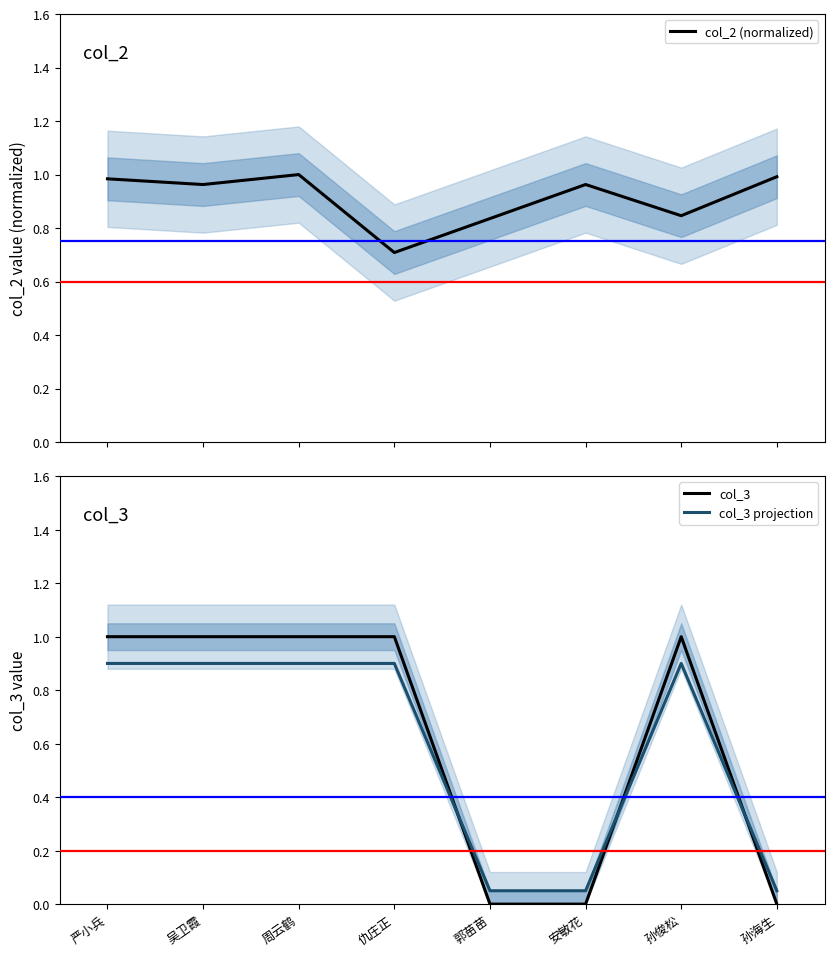

At how many categories does at least one series exceed 0?

8